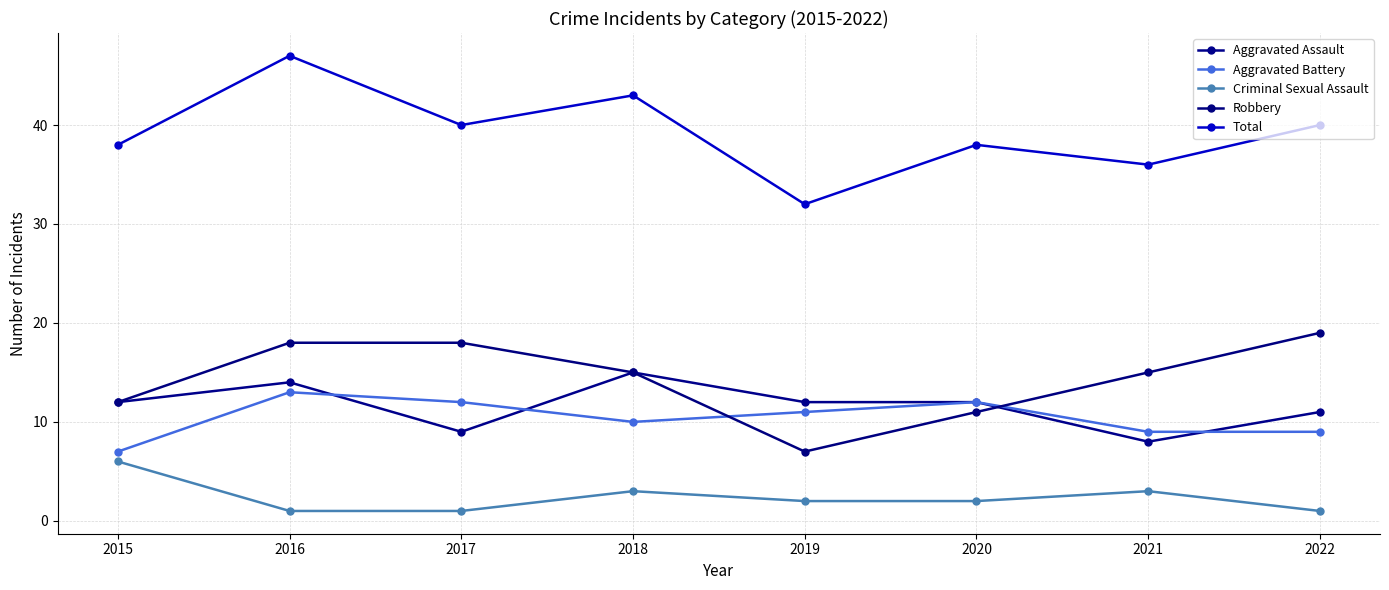

What is the sum of the Criminal Sexual Assault values at 2017 and 2016?

2